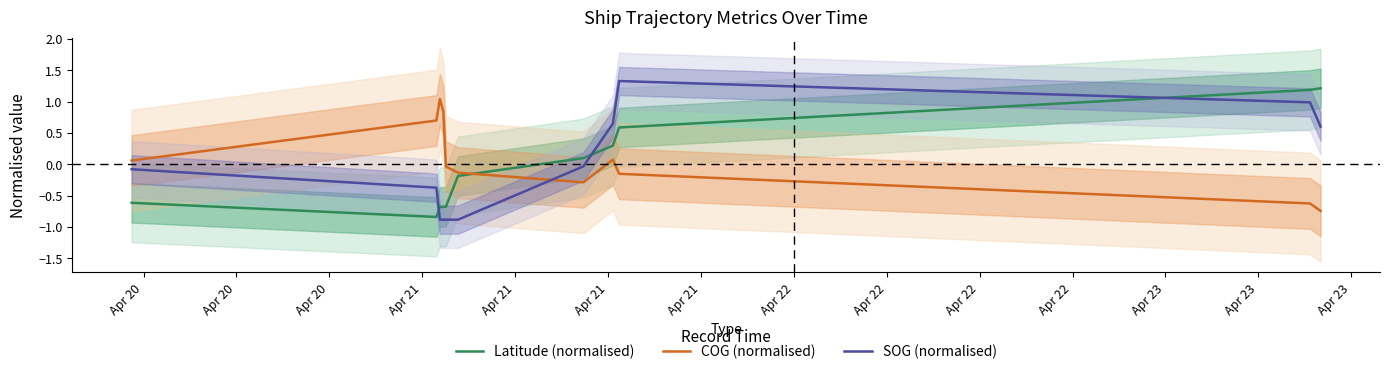

What is the difference between the maximum and minimum values in the COG (normalised) series?

1.8